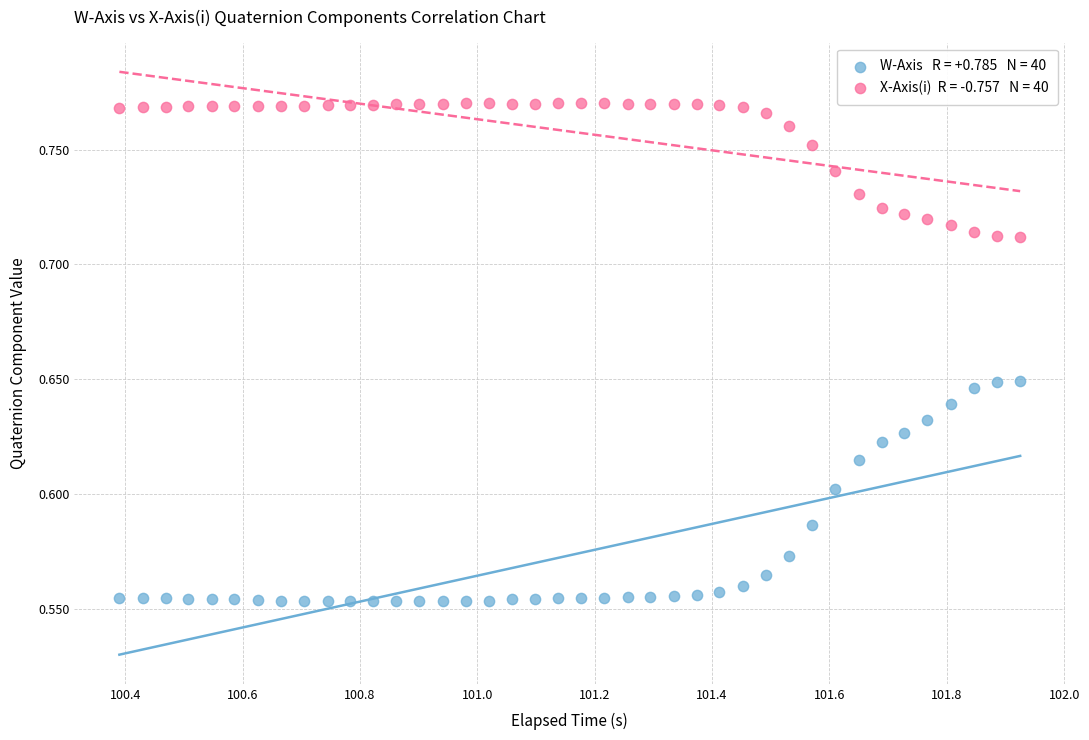

Across all data points, what is the range of X values (max minus min)?

1.5